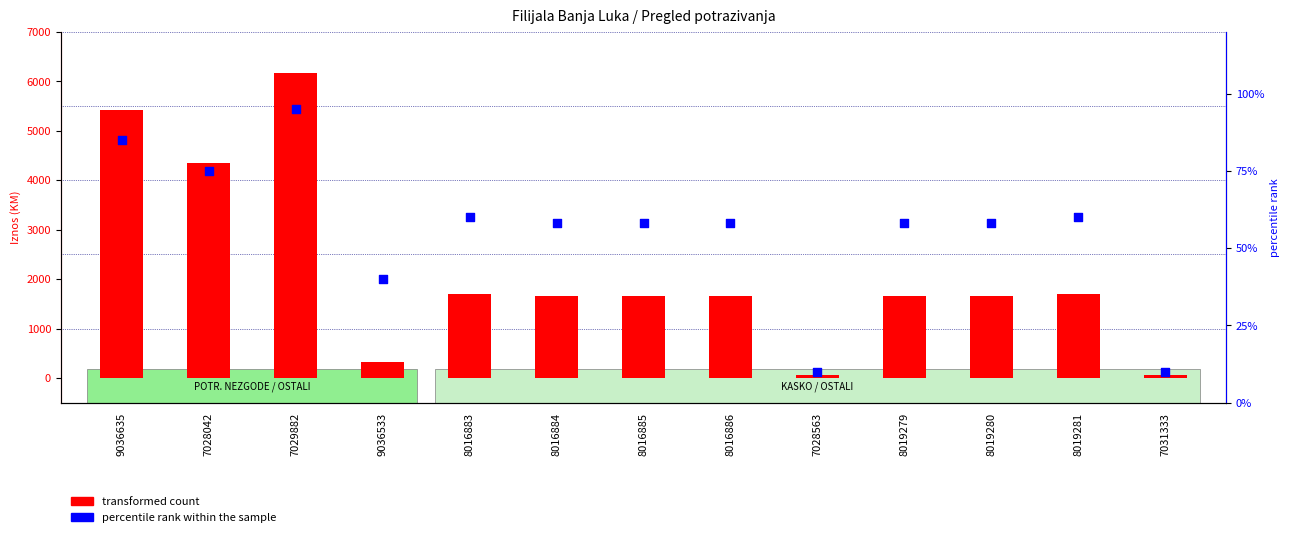

Is the value of transformed count at 7028563 greater than the value of percentile rank within the sample at 8019281?

Yes